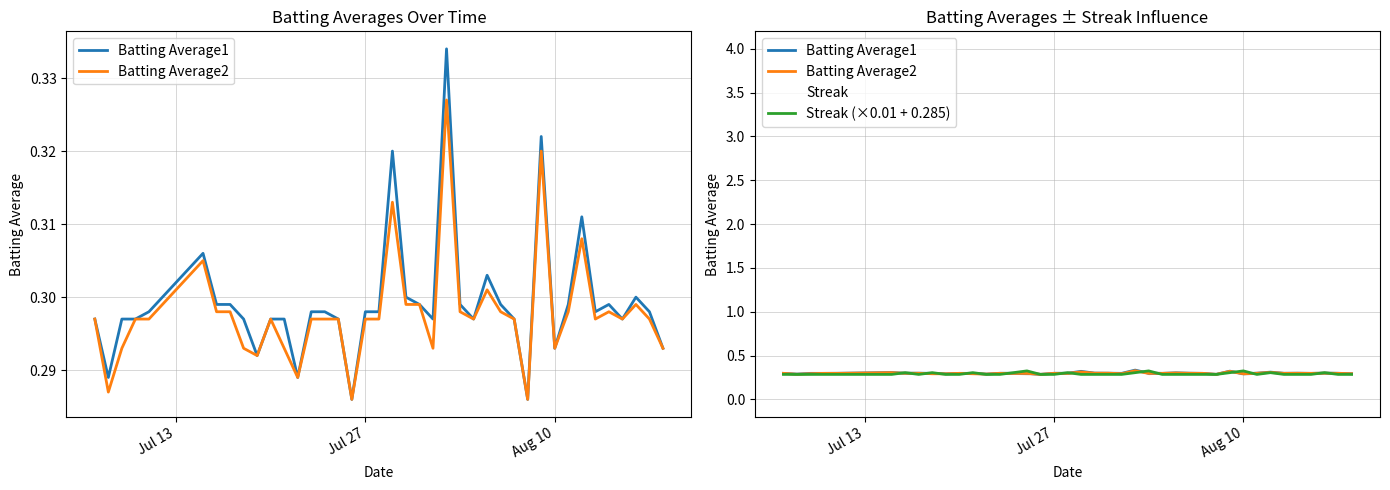

Is this an area chart (filled region under the line)?

No